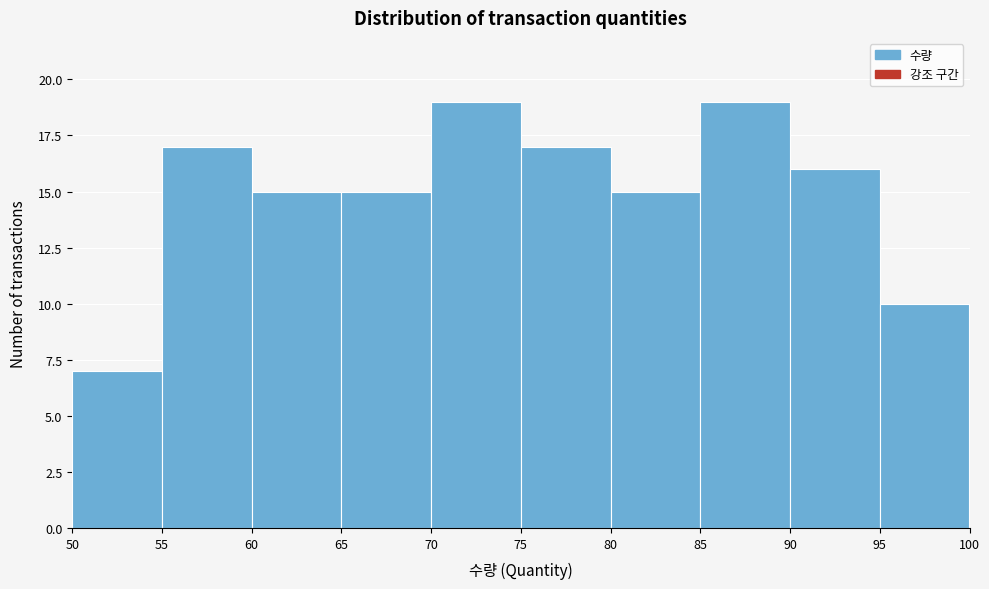

Reading left to right, transcribe this chart: for each bar, give the range it covers on the x-axis and its height. The values are not printed on the chart, so give them approximately, as read against the axis.

50 to 55: 7
55 to 60: 17
60 to 65: 15
65 to 70: 15
70 to 75: 19
75 to 80: 17
80 to 85: 15
85 to 90: 19
90 to 95: 16
95 to 100: 10